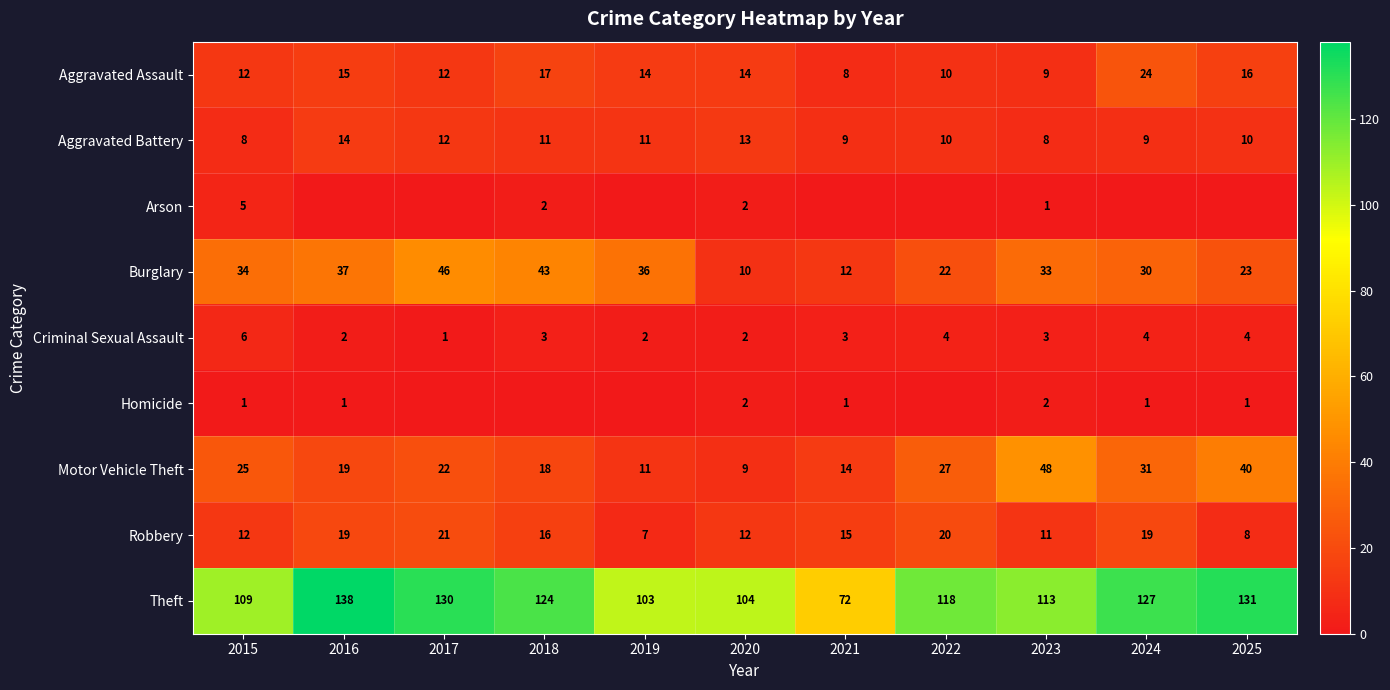

Is the value of Robbery at 2025 greater than the value of Burglary at 2025?

No